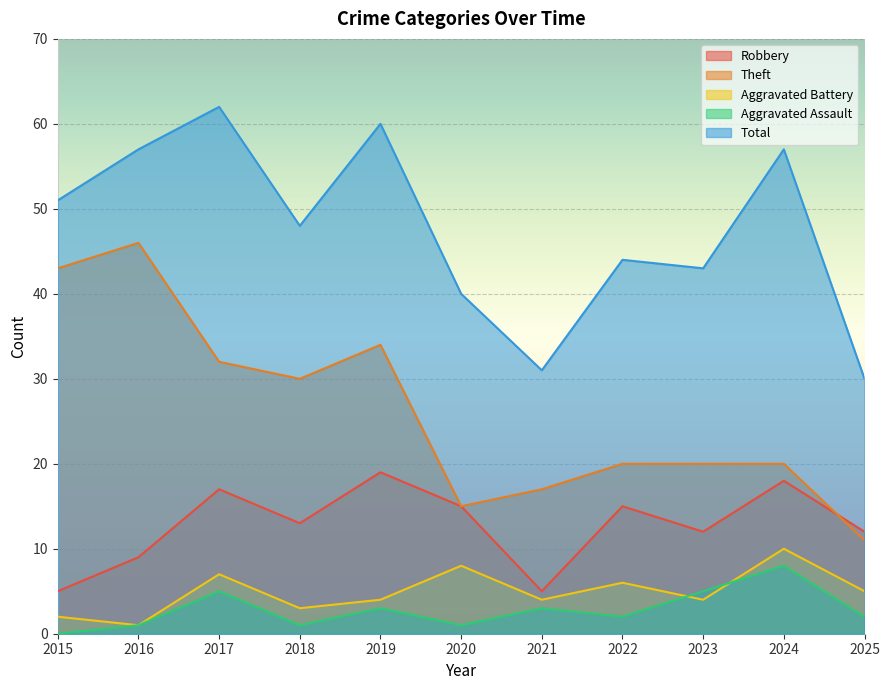

The Theft series shows 29 at 2016. True or false?

False